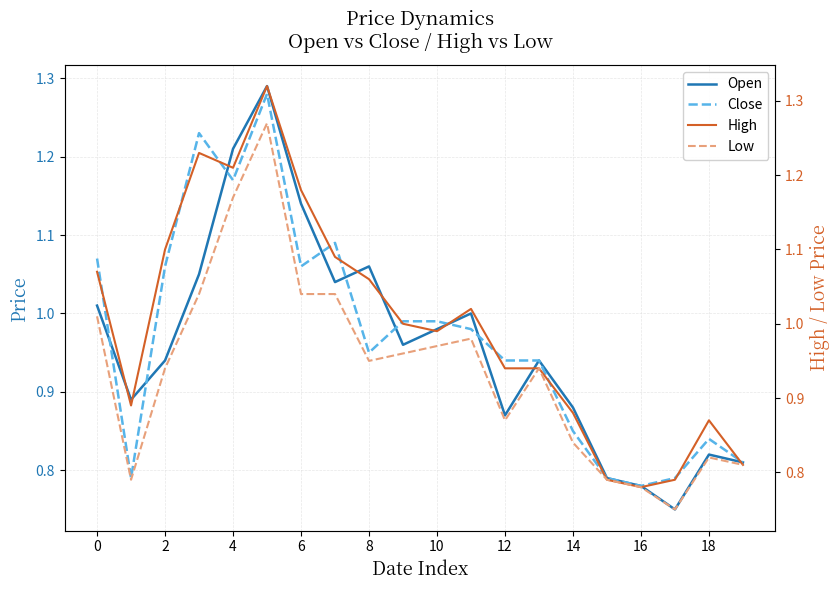

What are all the series names shown in the legend?

Open, Close, High, Low